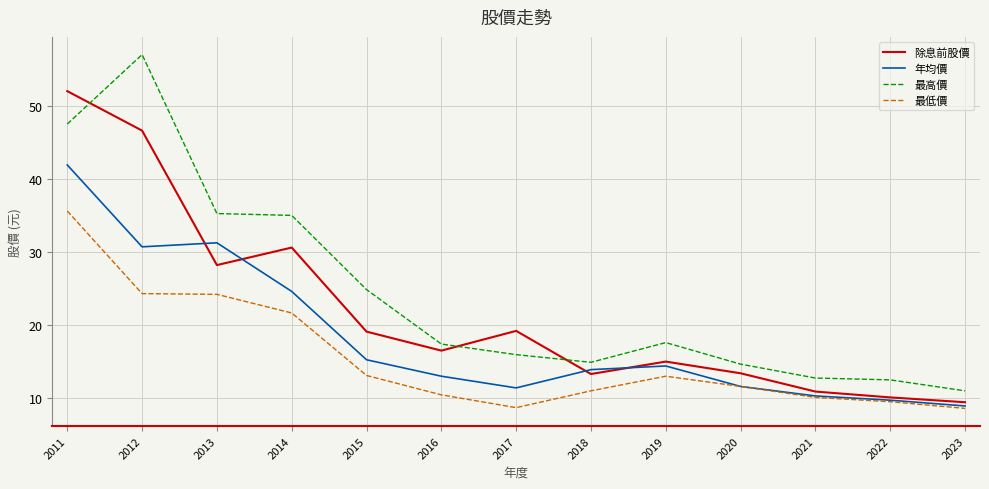

Count the number of categories in the chart.

13